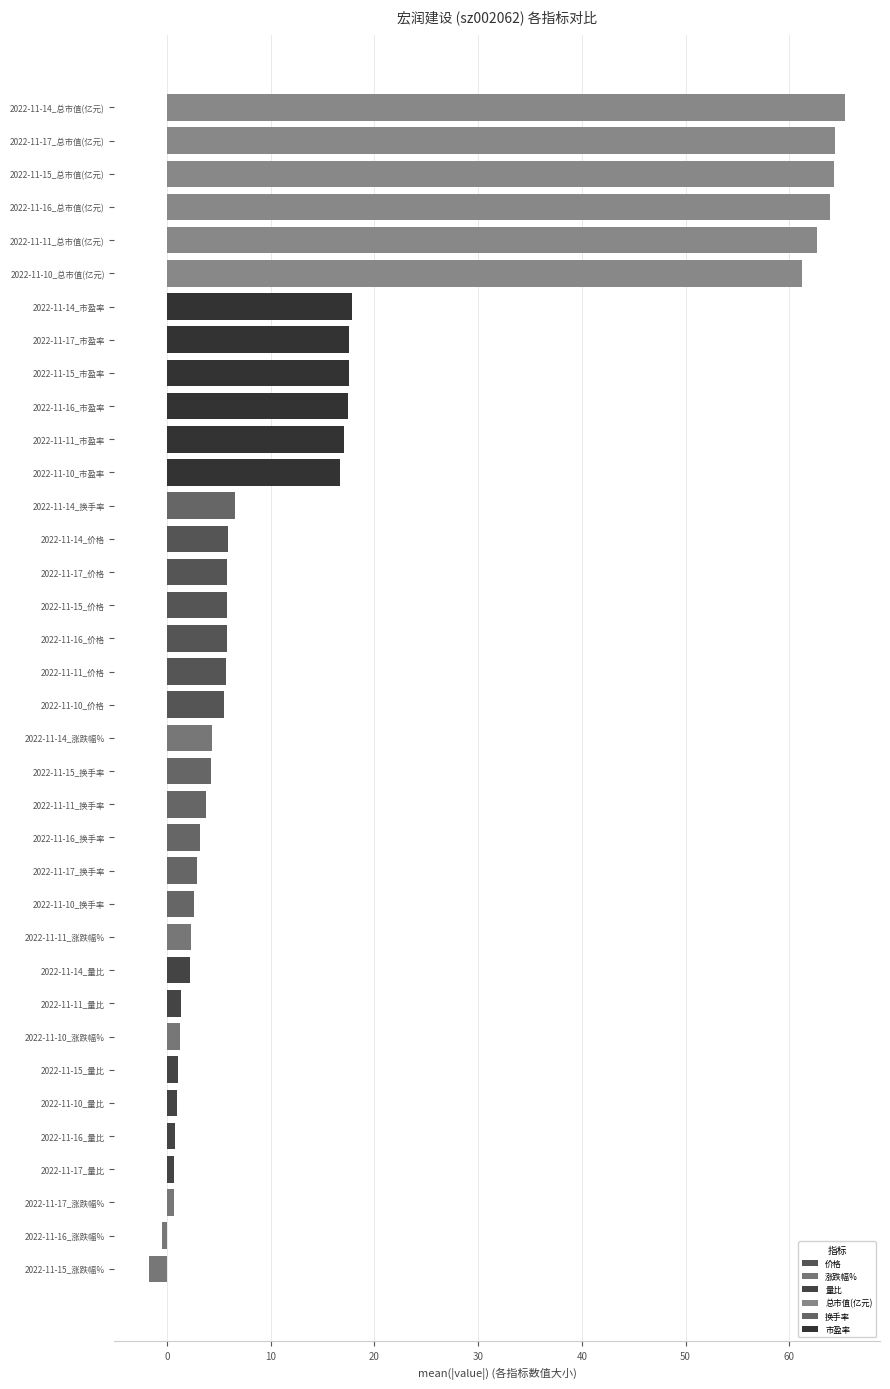

Reading right to left, transcribe all the data shown in this chart.

价格: 5.5	5.7	5.8	5.8	5.8	5.9
涨跌幅%: -1.7	-0.5	0.7	1.3	2.3	4.4
量比: 0.7	0.8	0.9	1.1	1.4	2.2
总市值(亿元): 61.2	62.6	64.0	64.3	64.4	65.4
换手率: 2.6	2.9	3.2	3.7	4.3	6.6
市盈率: 16.7	17.1	17.4	17.5	17.6	17.8